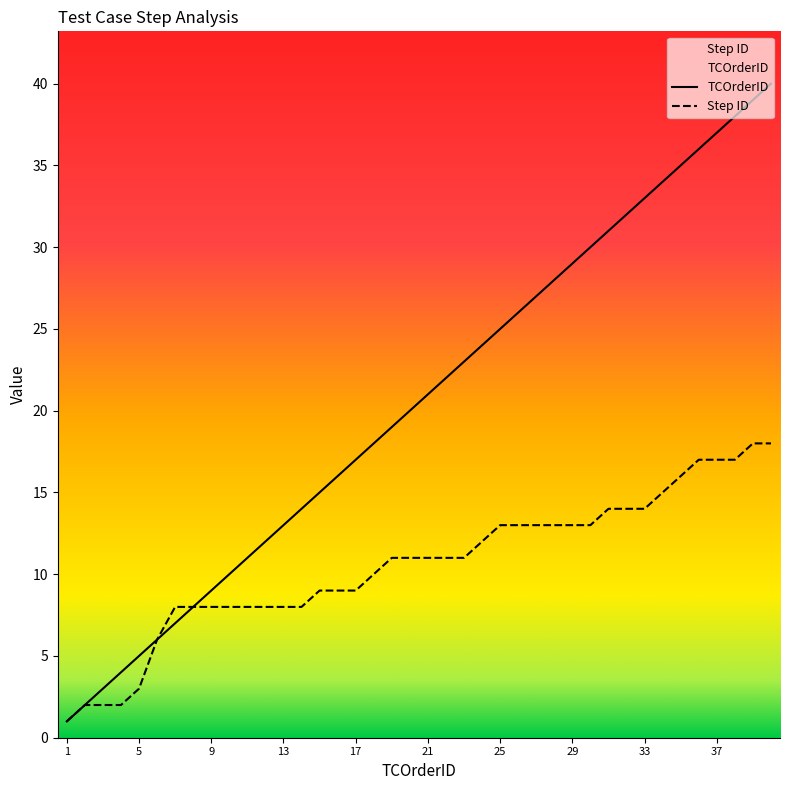

True or false: TCOrderID and Step ID cross at least once.

False